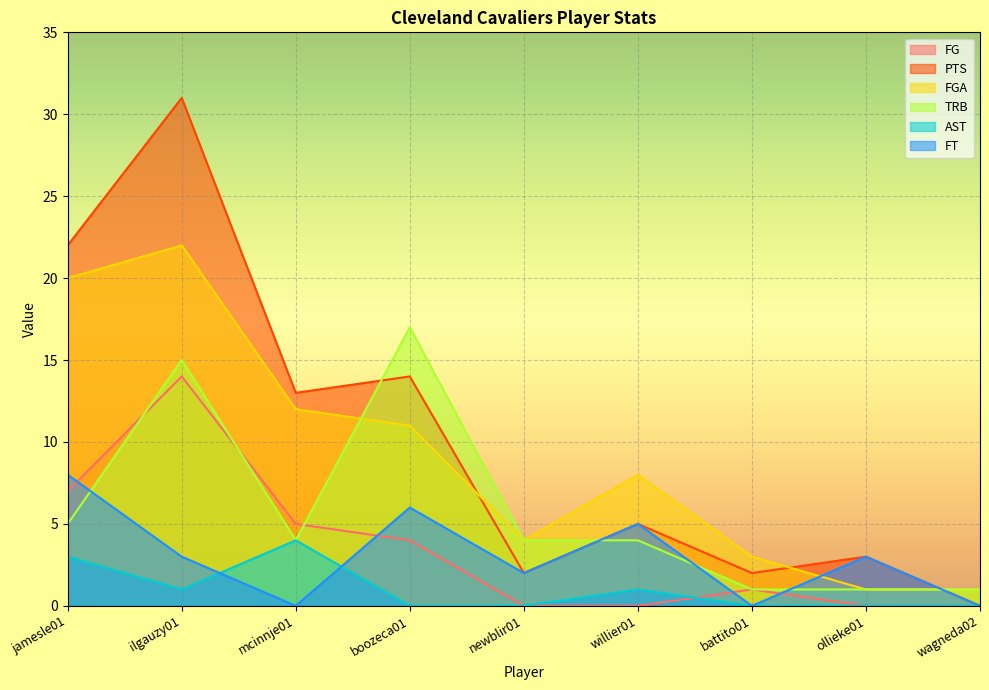

Where is the first local minimum for FT?

mcinnje01